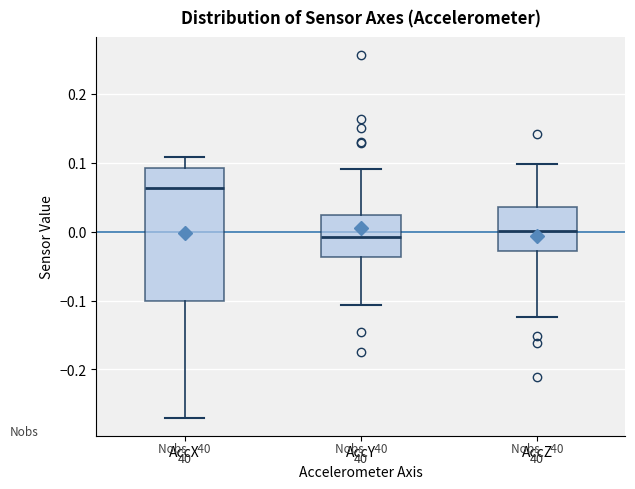

Where does the upper whisker of the box for AccZ end on the y-axis? The values are not printed on the chart, so give them approximately, as read against the axis.

0.10